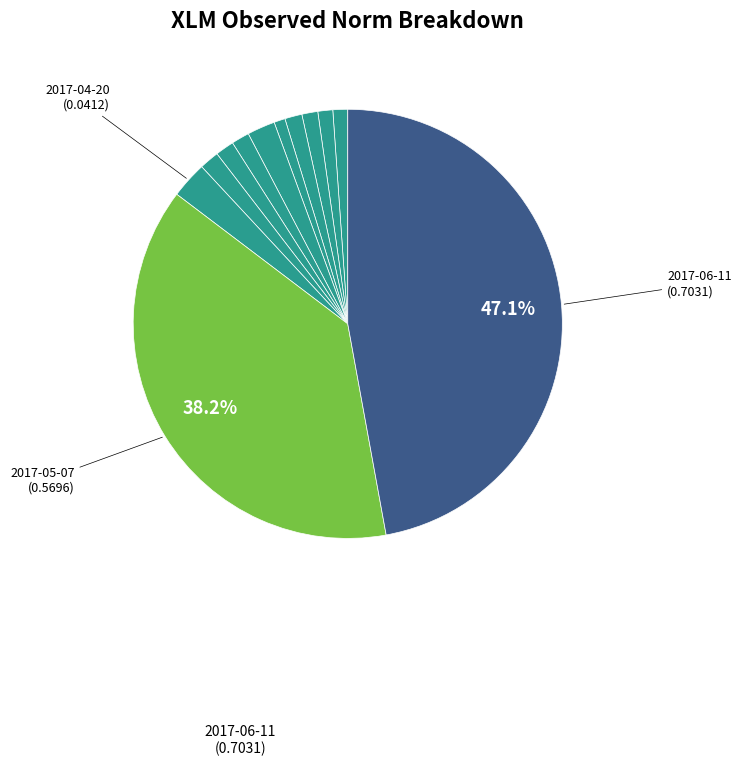

Which slice is the largest?

2017-06-11